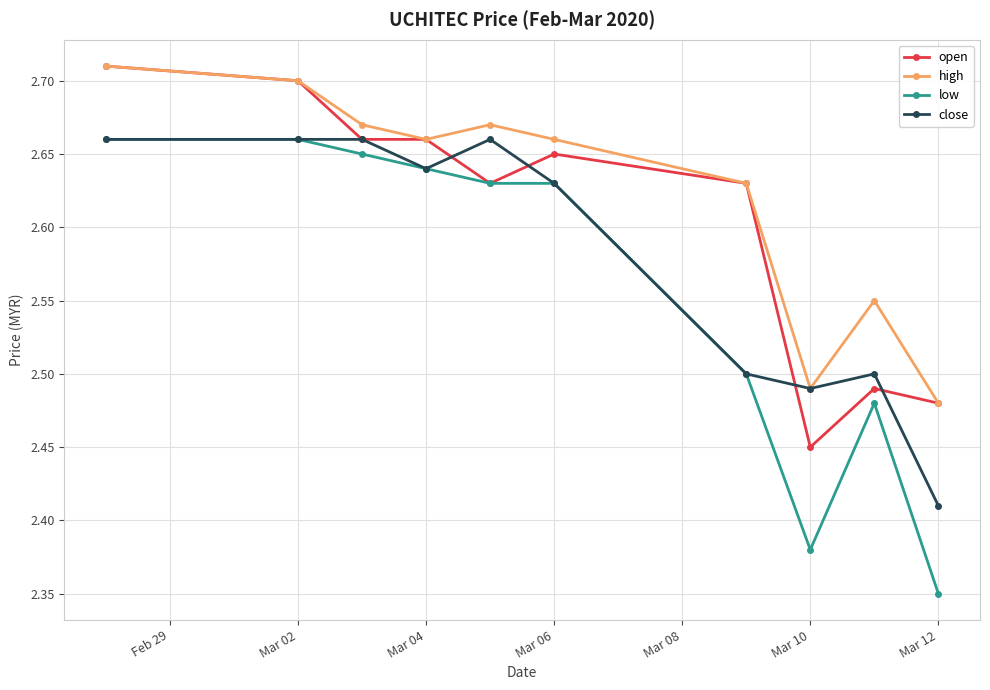

How many interior local peaks does the high series have?

2